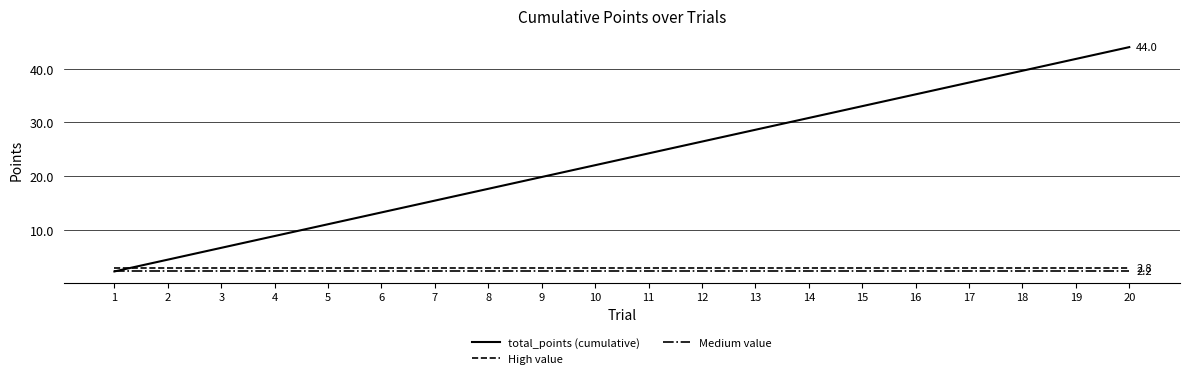

Is it true that total_points (cumulative) equals 41.8 at 19?

True